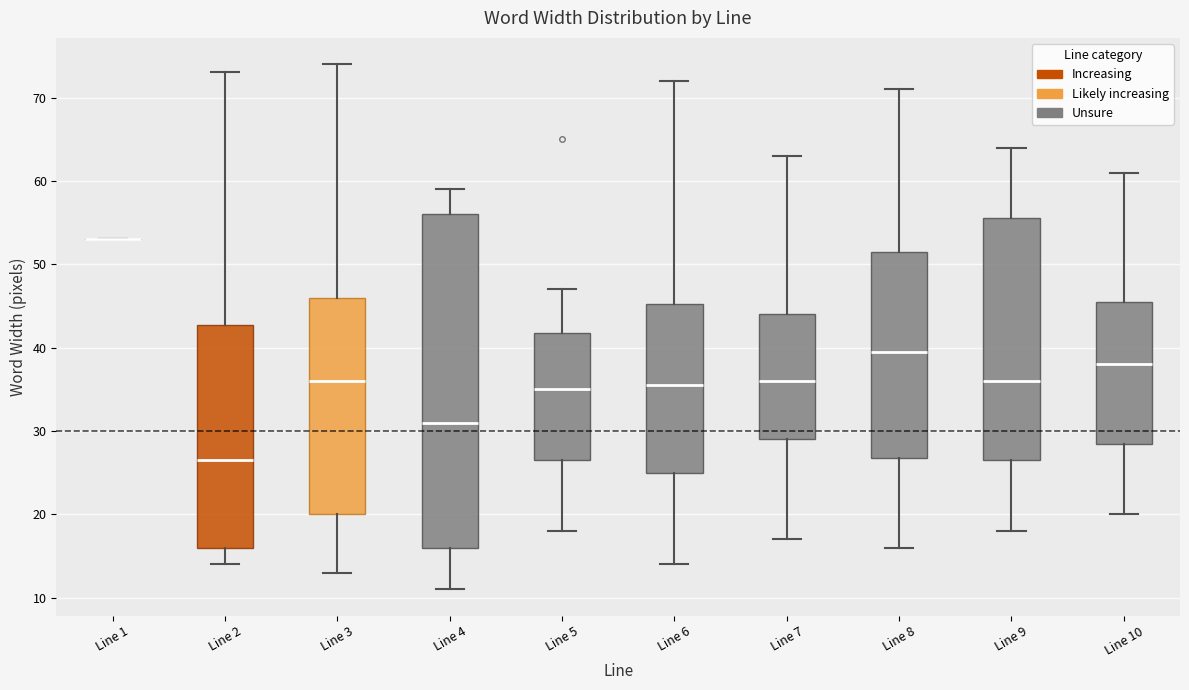

Reading left to right, transcribe this box plot: for each box, give where its median line is, the range the box spans, and where its two whiskers end, as read against the y-axis. The values are not printed on the chart, so give them approximately, as read against the axis.

Line 1: box collapsed to a line at 53, whiskers 53 to 53
Line 2: median 27, box 16 to 43, whiskers 14 to 73
Line 3: median 36, box 20 to 46, whiskers 13 to 74
Line 4: median 31, box 16 to 56, whiskers 11 to 59
Line 5: median 35, box 27 to 42, whiskers 18 to 47
Line 6: median 36, box 25 to 45, whiskers 14 to 72
Line 7: median 36, box 29 to 44, whiskers 17 to 63
Line 8: median 40, box 27 to 52, whiskers 16 to 71
Line 9: median 36, box 27 to 56, whiskers 18 to 64
Line 10: median 38, box 29 to 46, whiskers 20 to 61